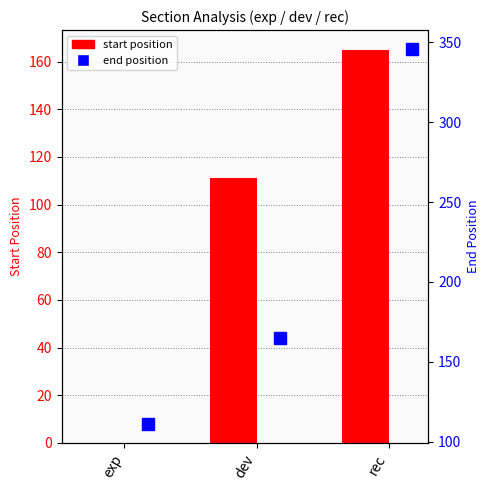

Which series has the widest spread of values?

end position